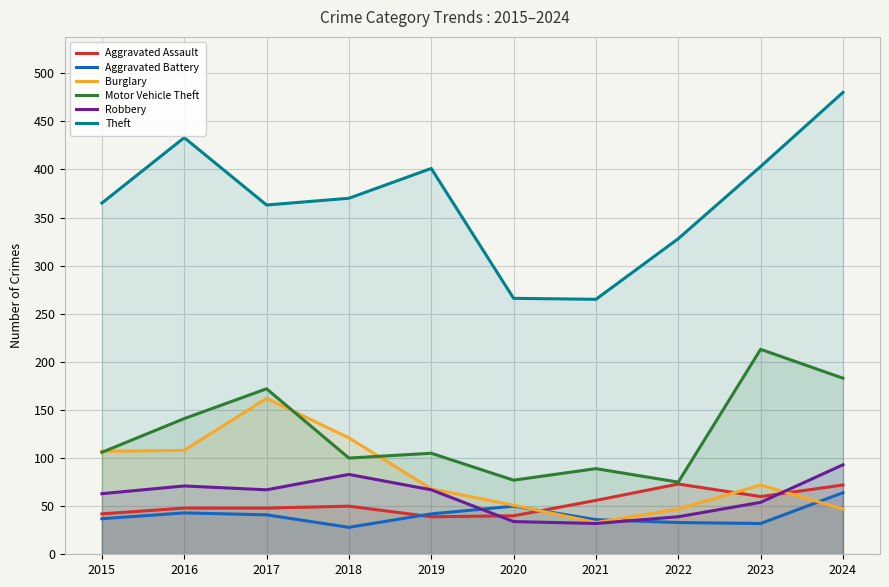

At which category is the sum across all series the highest?

2024